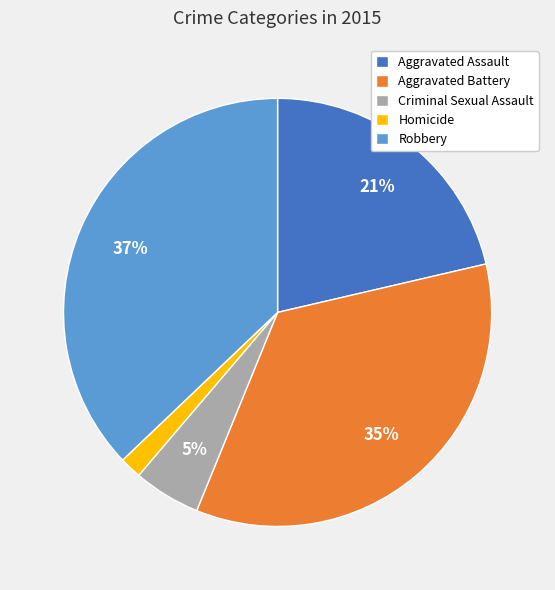

Do Aggravated Assault and Criminal Sexual Assault together represent more than half of the pie?

No